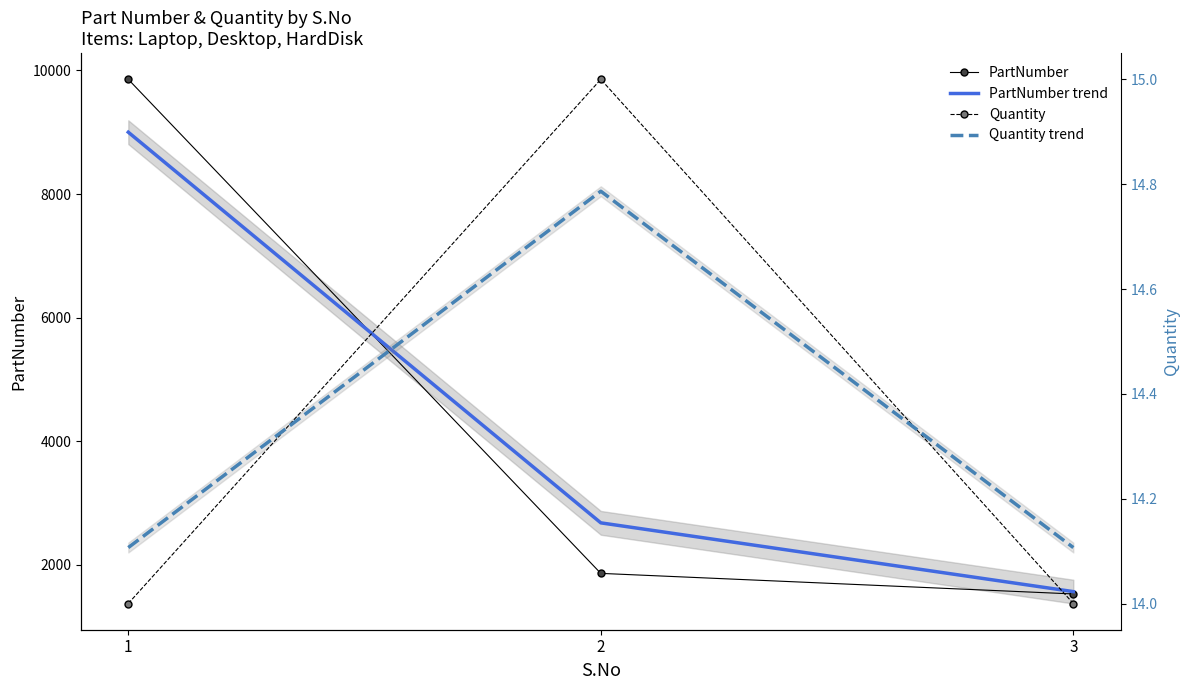

Which category has the highest value across all series?

1